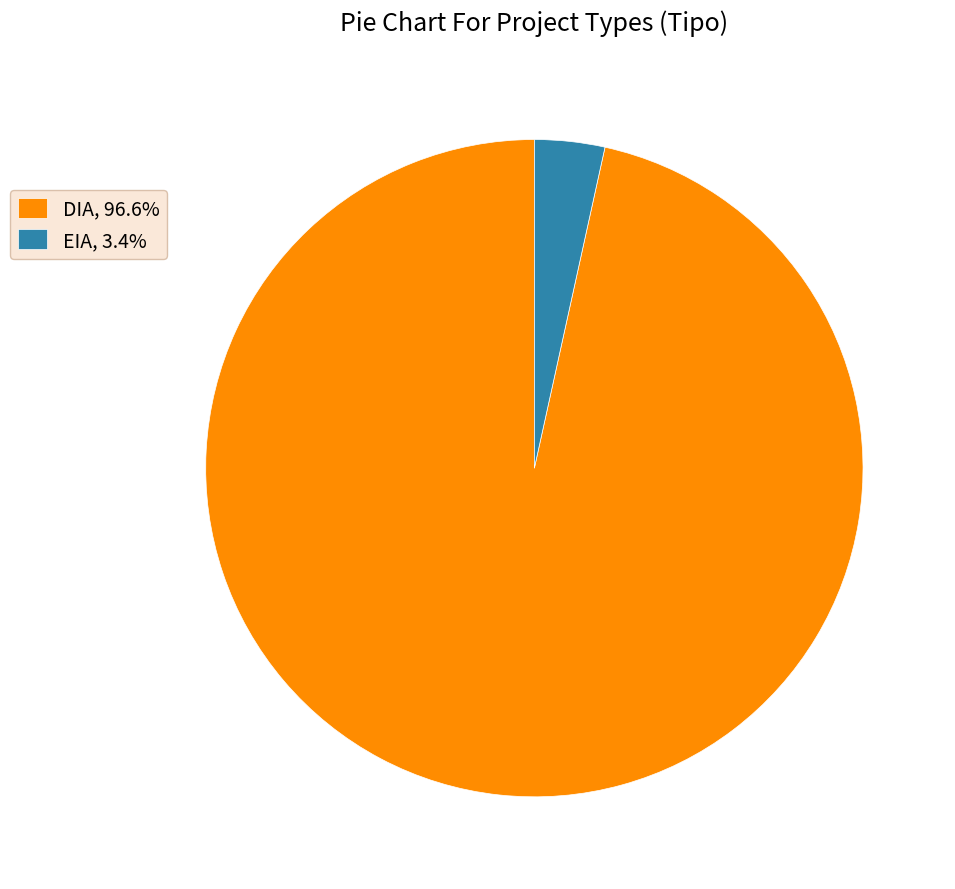

Approximately how many times larger is the value at DIA, 96.6% compared to EIA, 3.4%?

28.0